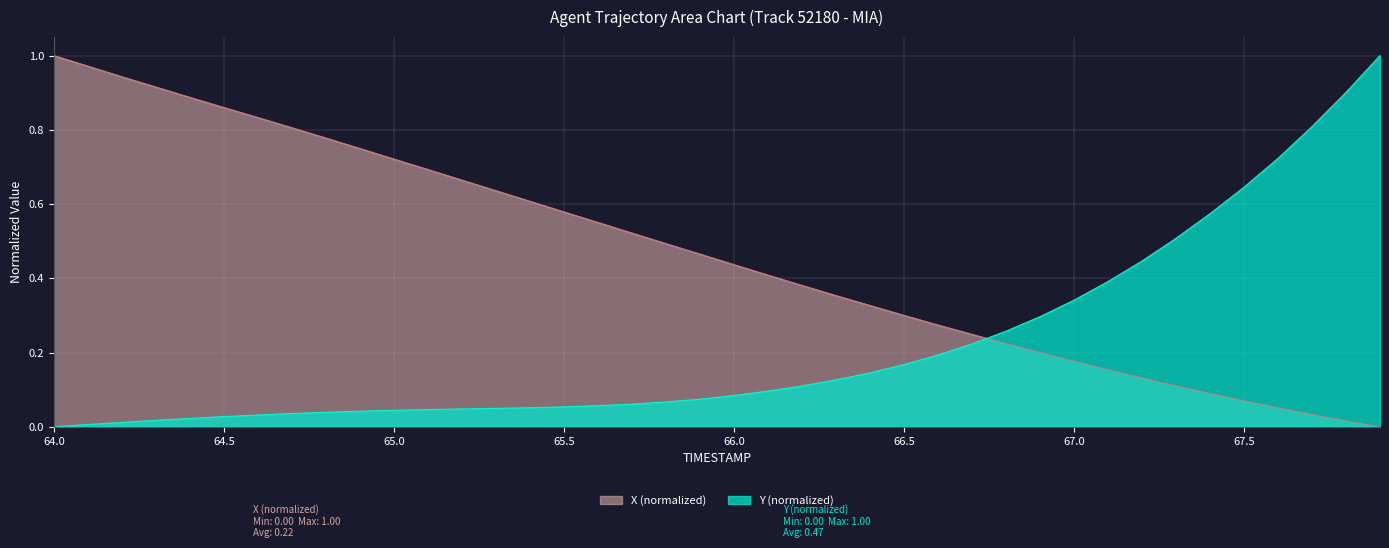

How many data points does each series have?

40